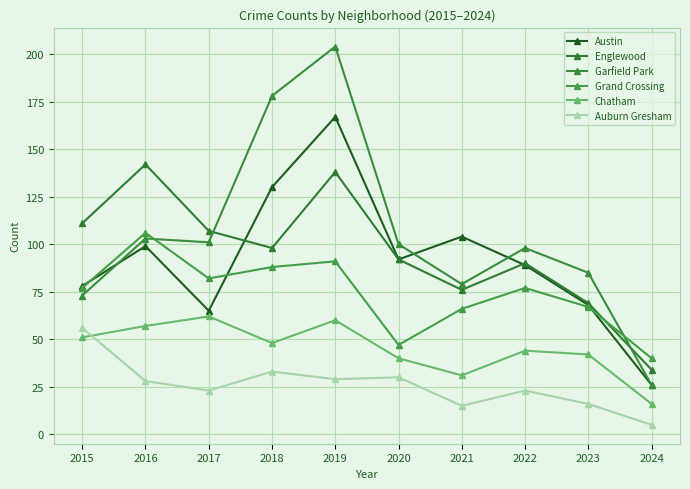

What is the total value across all series at 2023?

347